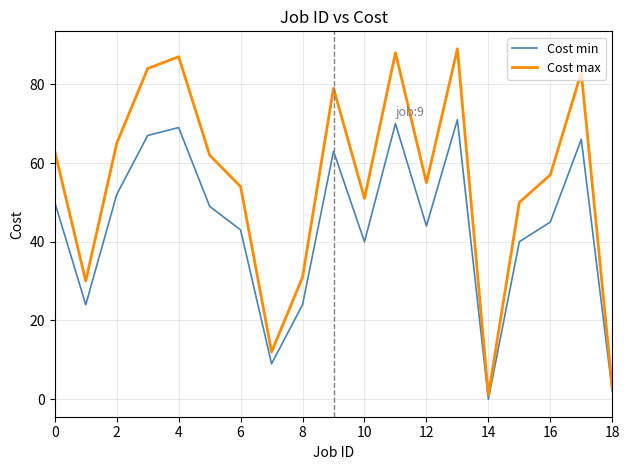

What is the greatest value displayed?

89